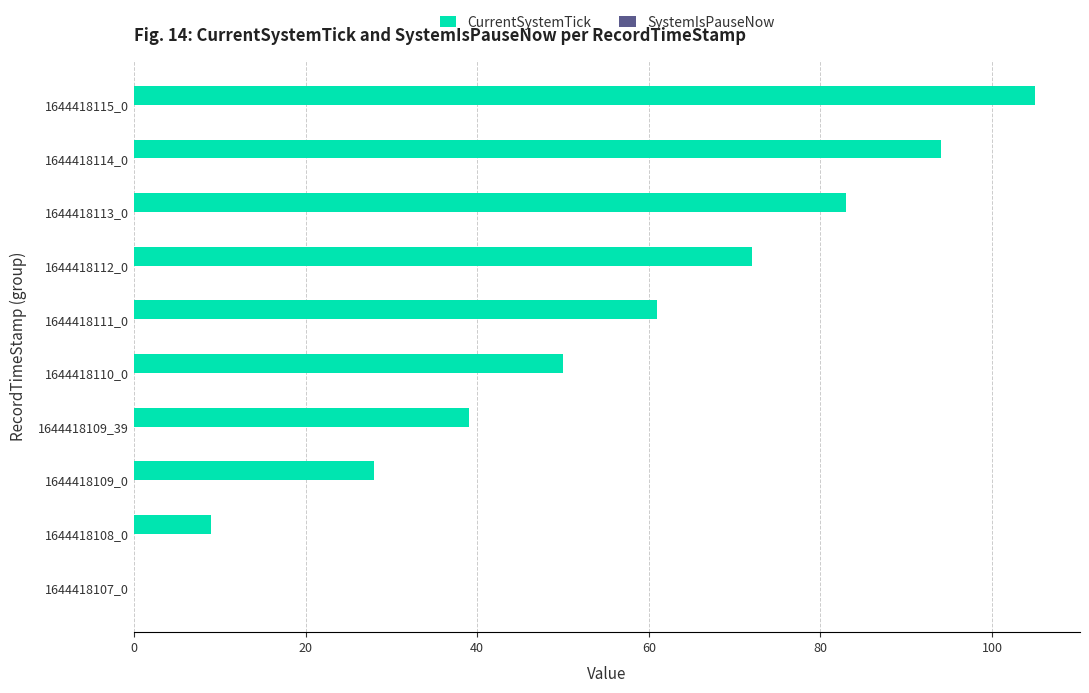

Which label corresponds to the largest value in the chart?

1644418115_0